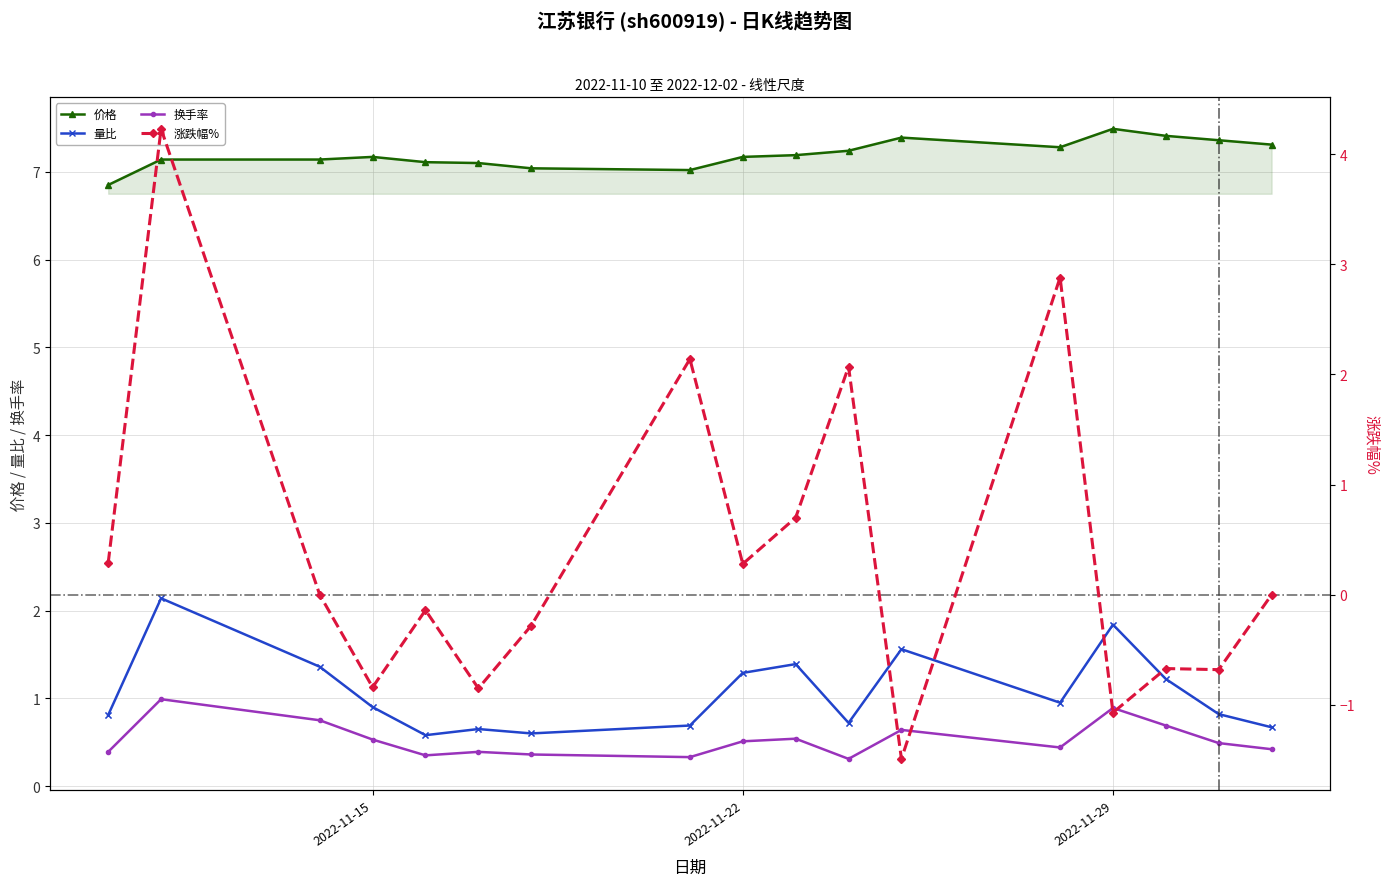

At which category does 涨跌幅% reach its first local peak?

2022-11-11